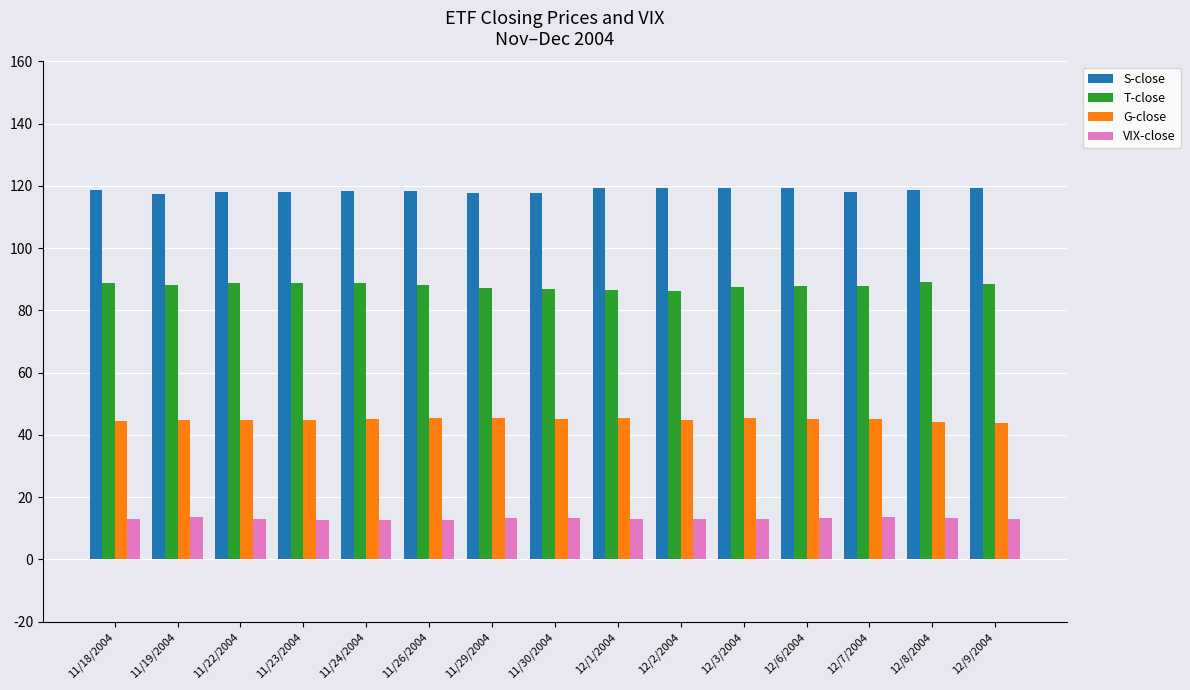

At which label does S-close first exceed 118?

11/18/2004